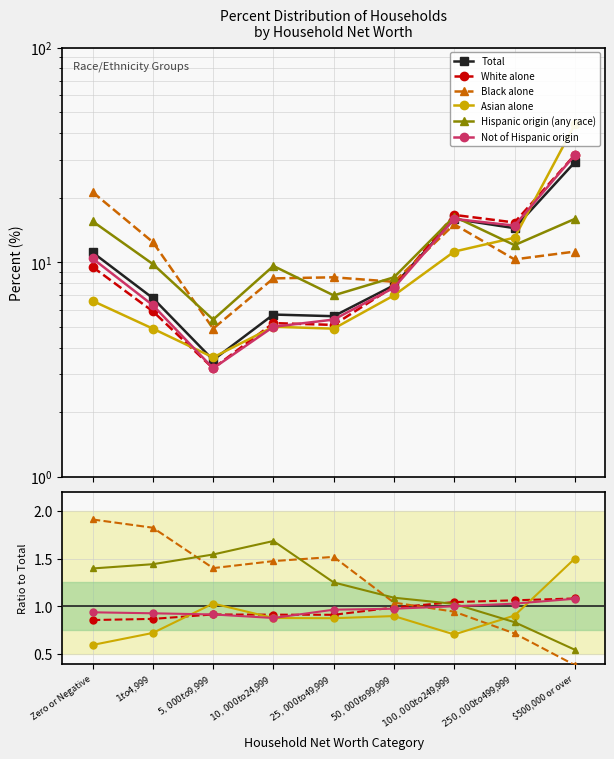

Reading left to right, list all the values displayed in this chart.

Total: Zero or Negative=11.1	$1 to $4,999=6.8	$5,000 to $9,999=3.5	$10,000 to $24,999=5.7	$25,000 to $49,999=5.6	$50,000 to $99,999=7.8	$100,000 to $249,999=15.9	$250,000 to $499,999=14.4	$500,000 or over=29.2
White alone: Zero or Negative=0.9	$1 to $4,999=0.9	$5,000 to $9,999=0.9	$10,000 to $24,999=0.9	$25,000 to $49,999=0.9	$50,000 to $99,999=1.0	$100,000 to $249,999=1.0	$250,000 to $499,999=1.1	$500,000 or over=1.1
Black alone: Zero or Negative=1.9	$1 to $4,999=1.8	$5,000 to $9,999=1.4	$10,000 to $24,999=1.5	$25,000 to $49,999=1.5	$50,000 to $99,999=1.0	$100,000 to $249,999=0.9	$250,000 to $499,999=0.7	$500,000 or over=0.4
Asian alone: Zero or Negative=0.6	$1 to $4,999=0.7	$5,000 to $9,999=1.0	$10,000 to $24,999=0.9	$25,000 to $49,999=0.9	$50,000 to $99,999=0.9	$100,000 to $249,999=0.7	$250,000 to $499,999=0.9	$500,000 or over=1.5
Hispanic origin (any race): Zero or Negative=1.4	$1 to $4,999=1.4	$5,000 to $9,999=1.5	$10,000 to $24,999=1.7	$25,000 to $49,999=1.2	$50,000 to $99,999=1.1	$100,000 to $249,999=1.0	$250,000 to $499,999=0.8	$500,000 or over=0.5
Not of Hispanic origin: Zero or Negative=0.9	$1 to $4,999=0.9	$5,000 to $9,999=0.9	$10,000 to $24,999=0.9	$25,000 to $49,999=1.0	$50,000 to $99,999=1.0	$100,000 to $249,999=1.0	$250,000 to $499,999=1.0	$500,000 or over=1.1